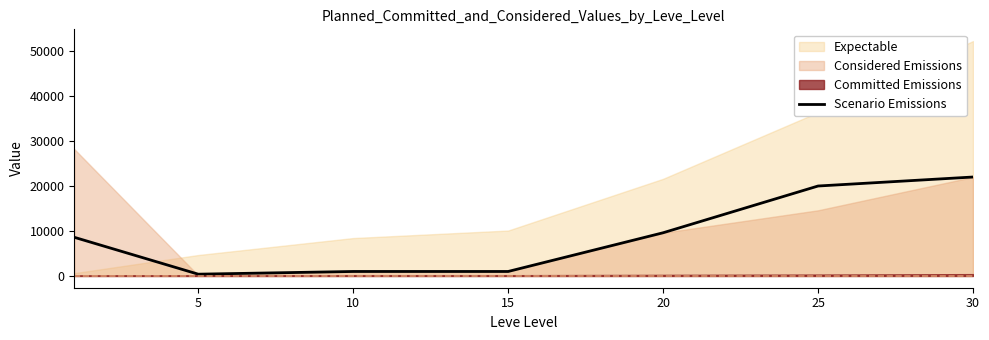

Is it true that the value at 5 is 581?

False